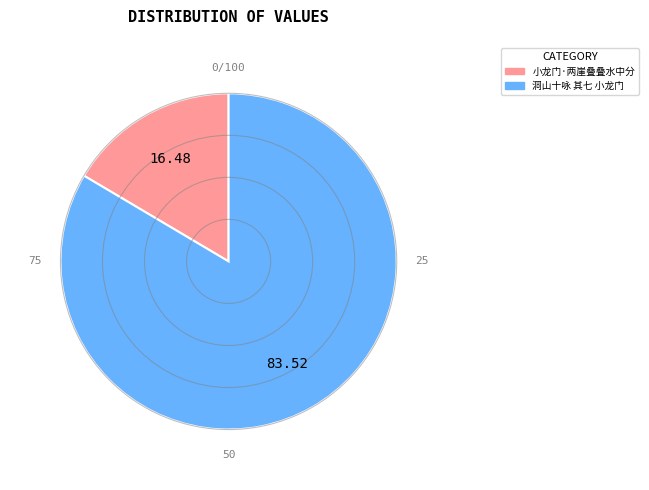

Rank the categories by value from highest to lowest.

洞山十咏 其七 小龙门, 小龙门·两崖叠叠水中分